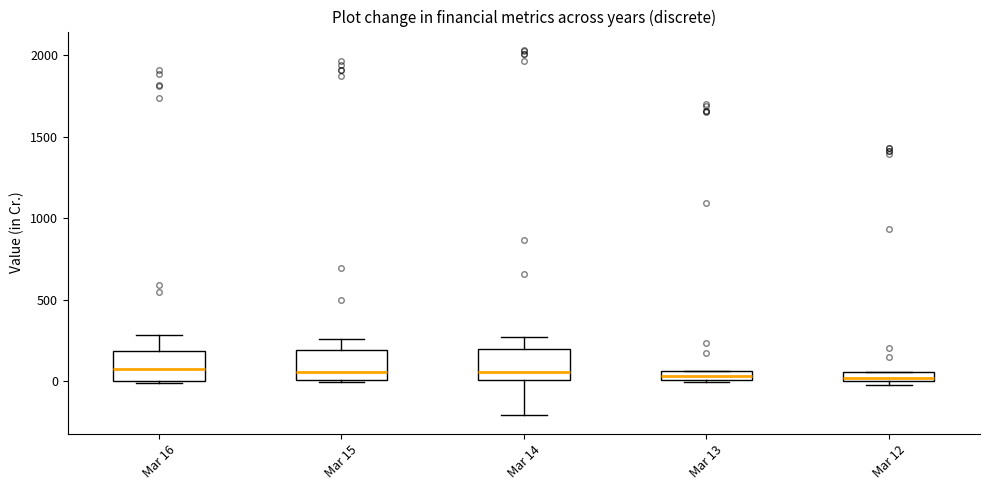

Where is the lower edge of the box for Mar 16 on the y-axis? The values are not printed on the chart, so give them approximately, as read against the axis.

0